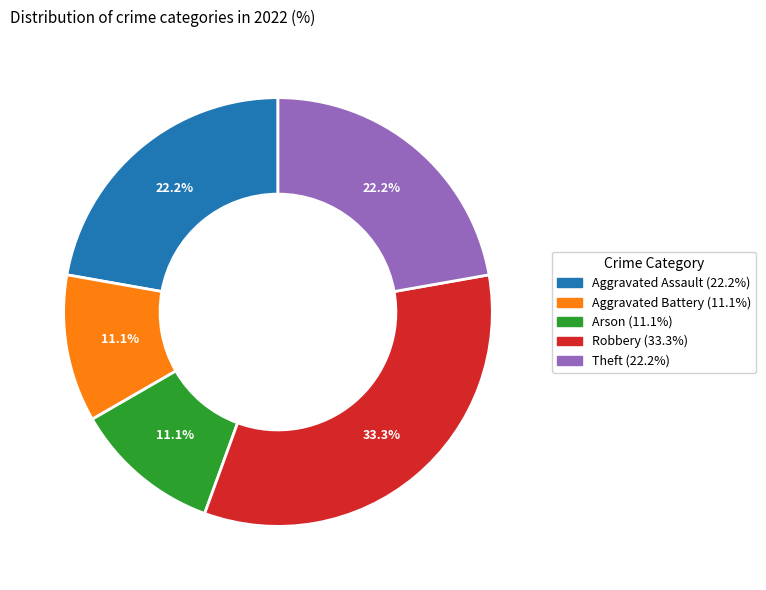

To the nearest percent, what percentage of the pie is Aggravated Assault?

22%